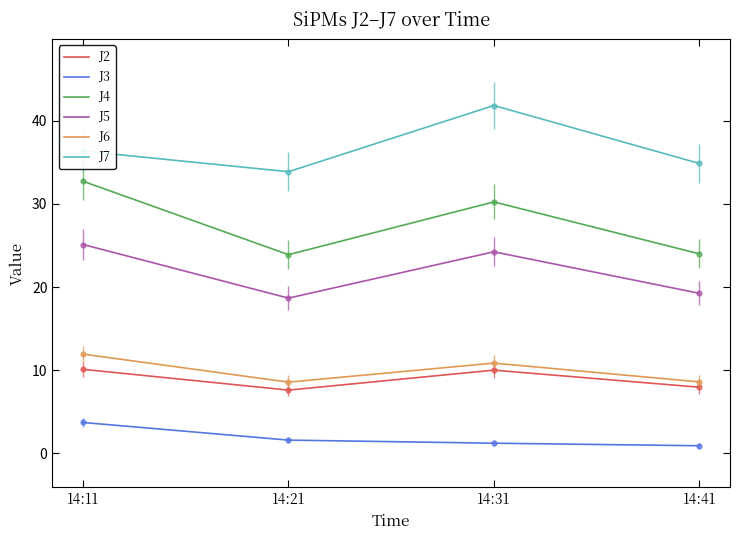

Does the chart have visible grid lines?

No